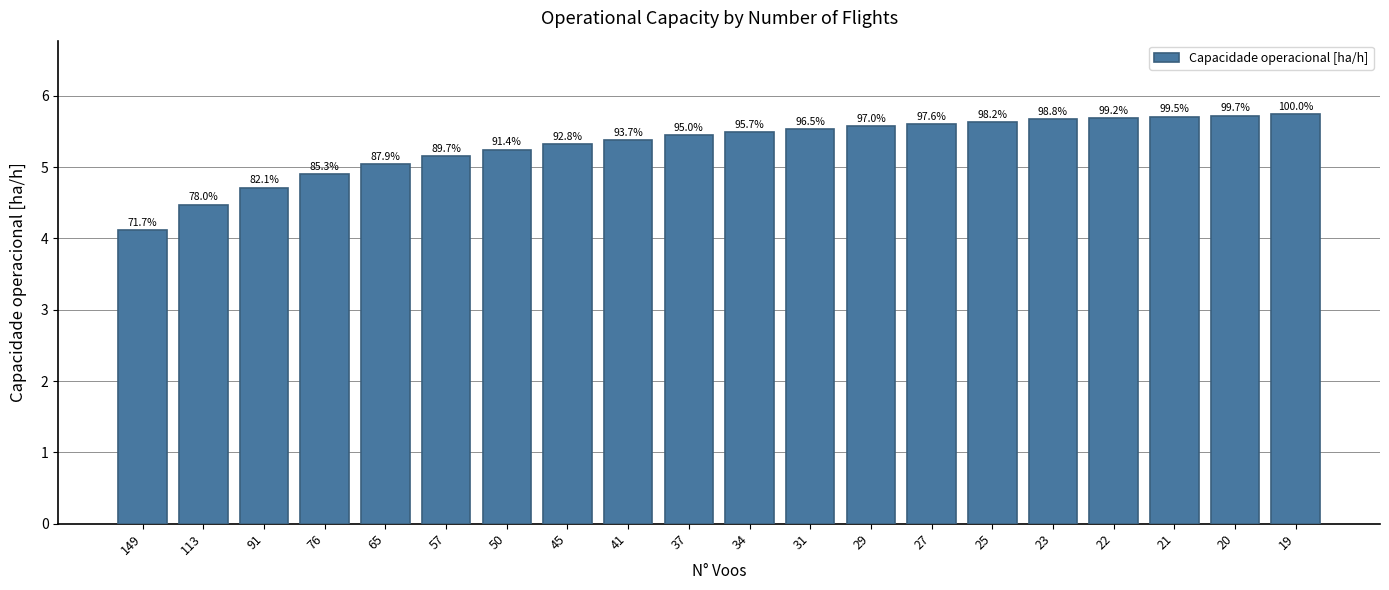

What is the difference between the maximum and minimum values?

1.6